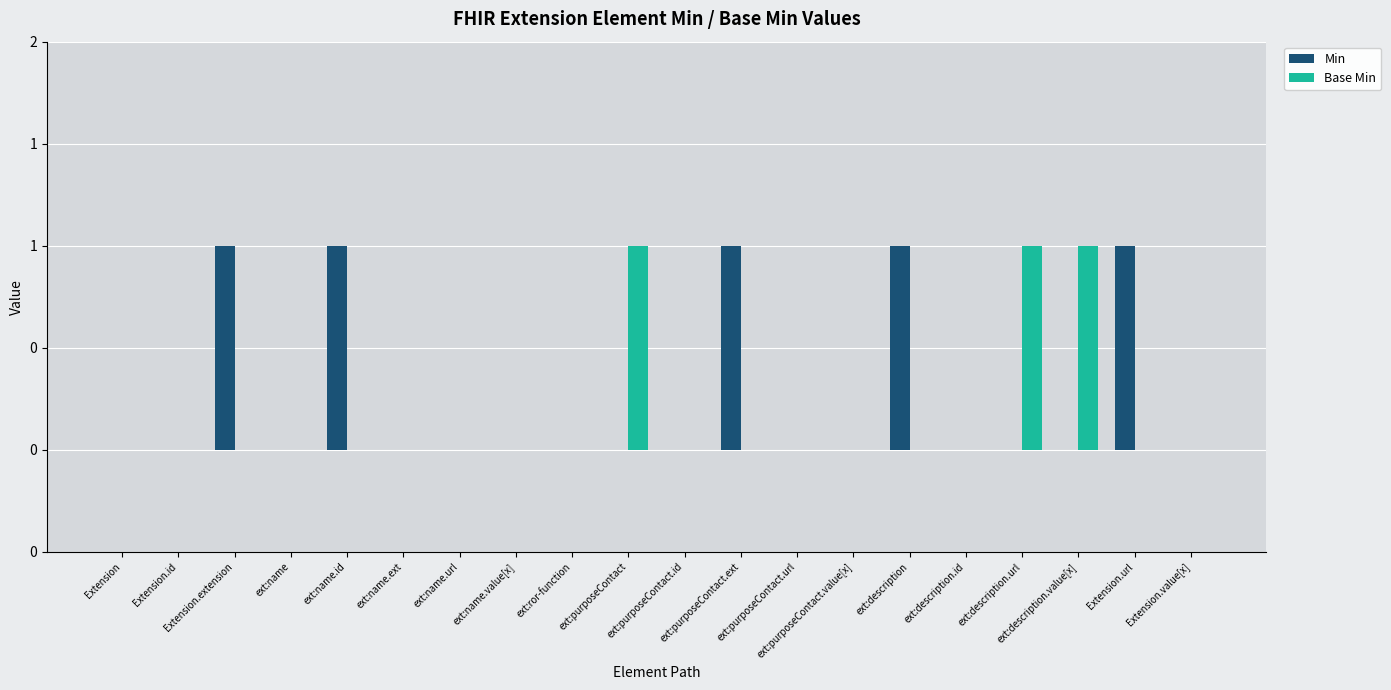

Are the bars horizontal?

No